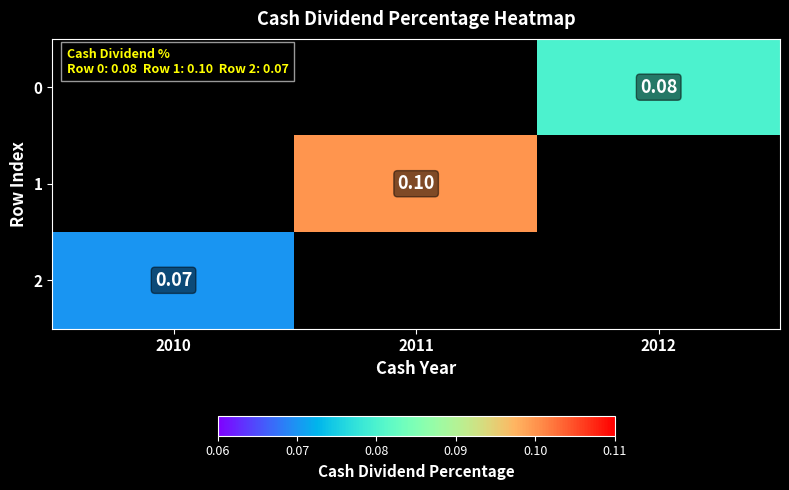

Is it true that 1 equals 0.1 at 2011?

True